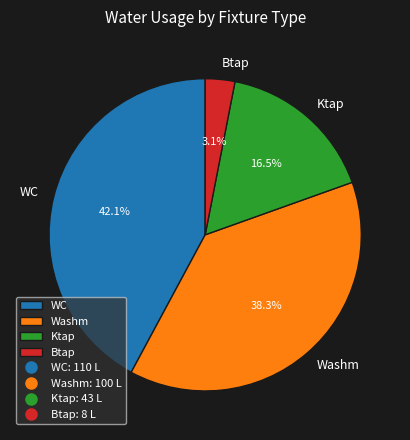

To the nearest percent, what is the average slice percentage?

25%